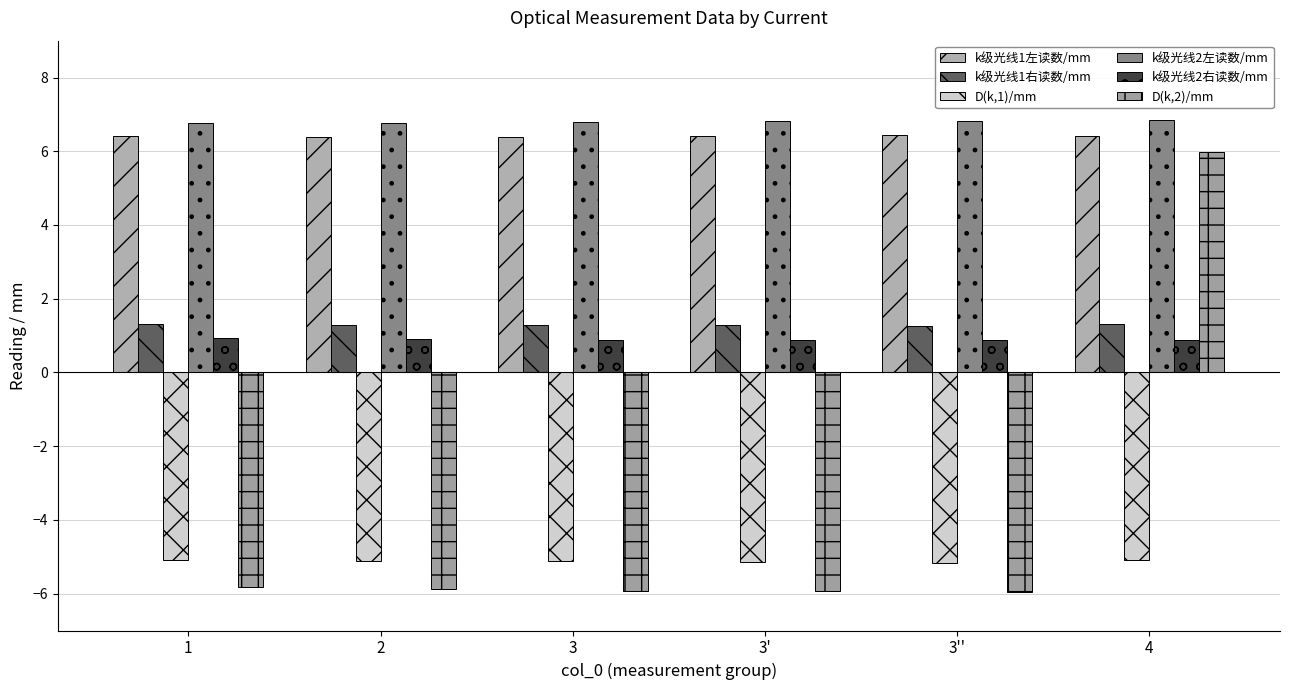

Which has a higher value, 3' or 4?

3'